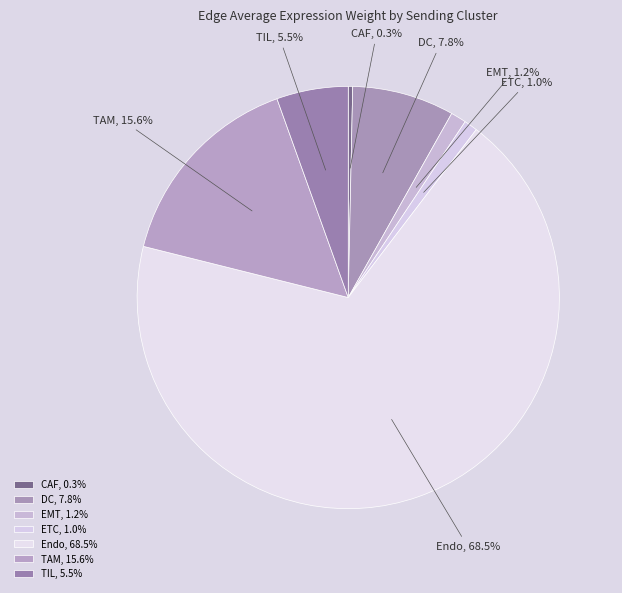

What is the majority slice?

Endo